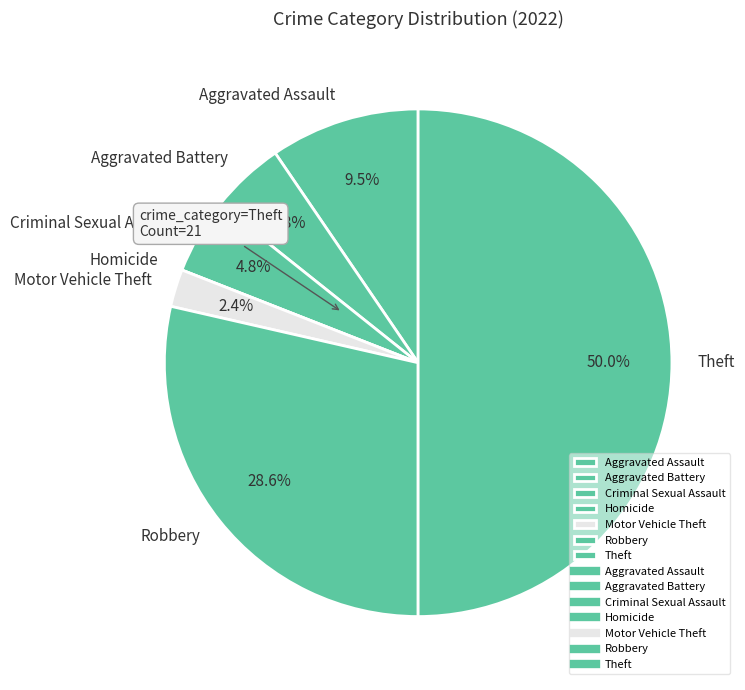

What is the largest slice in the pie chart?

Theft